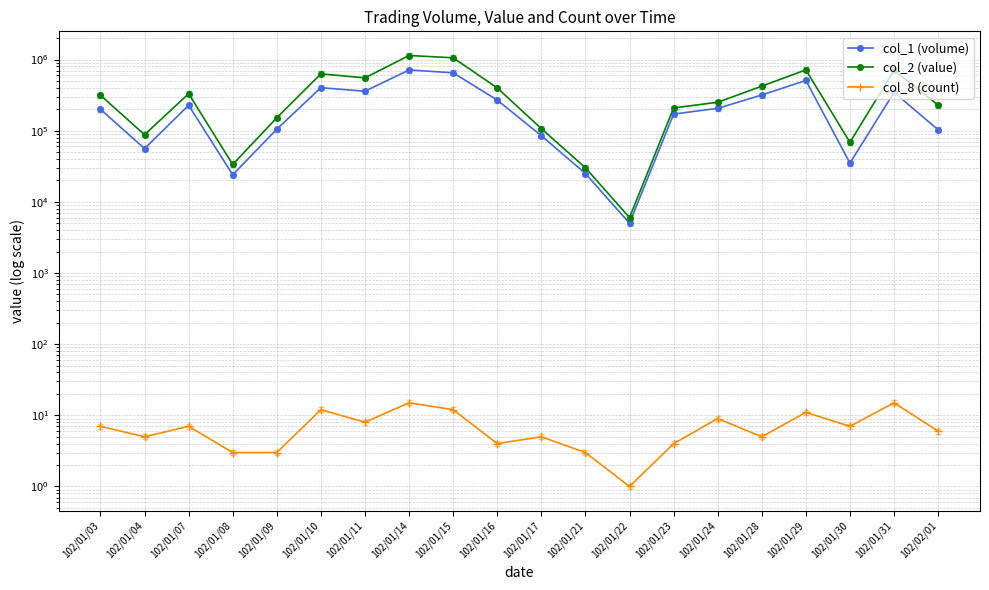

At 102/01/17, list the series in order from largest to smallest.

col_2 (value), col_1 (volume), col_8 (count)